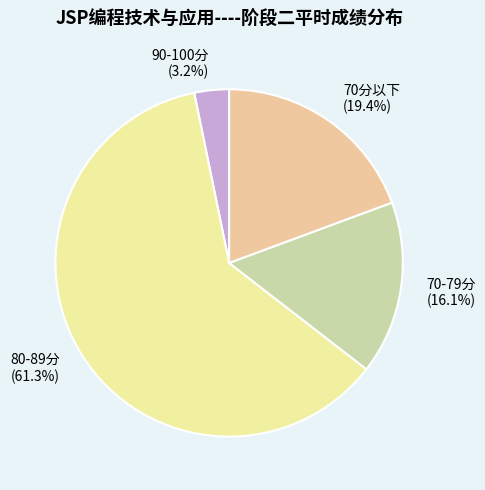

Is the sum of 90-100分 (3.2%) and 70分以下 (19.4%) greater than half?

No